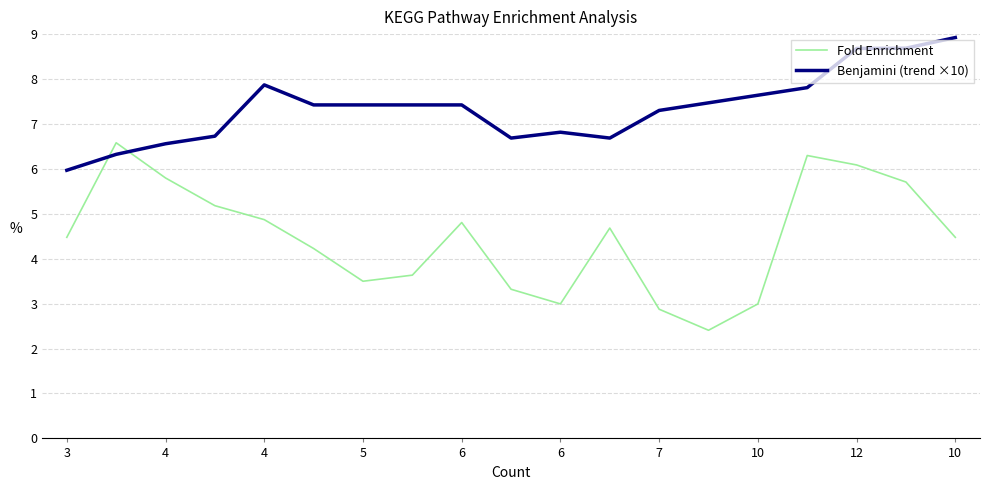

Count the number of data series in this chart.

2